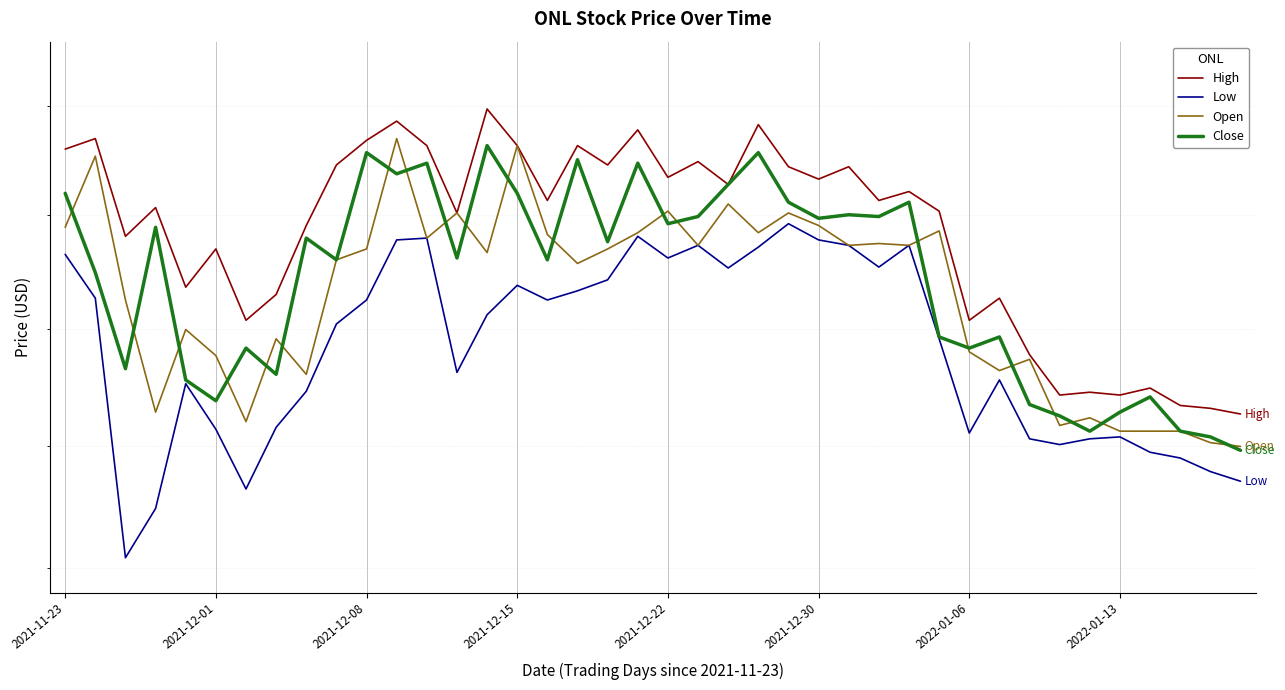

Which series changed the most between 18 and 34?

High